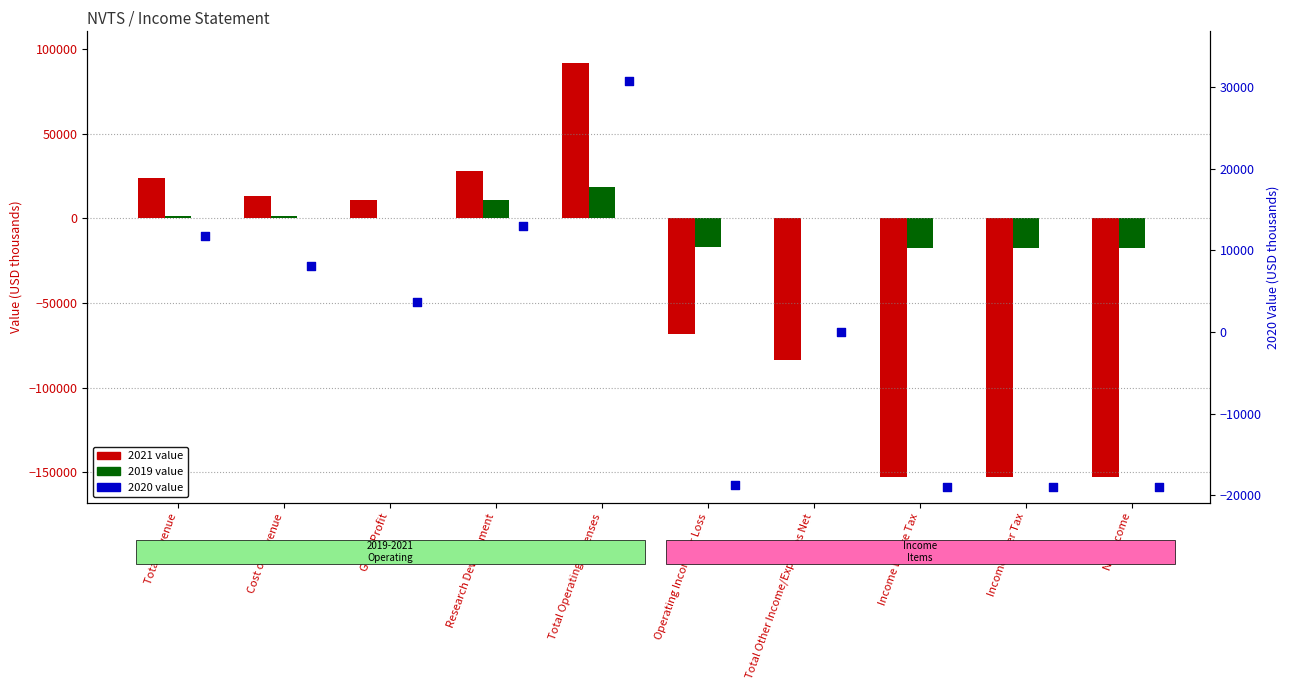

Is the value of 2020 at Total Other Income/Expenses Net greater than the value of 2021 at Operating Income or Loss?

Yes